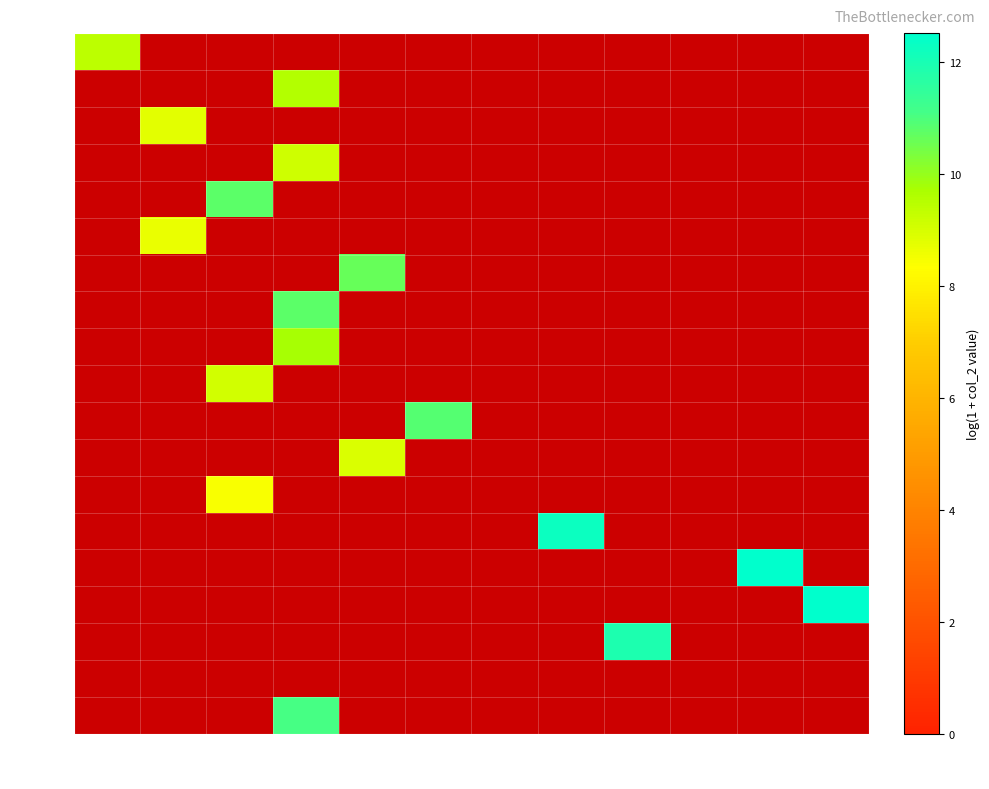

At how many categories does at least one series exceed 11?

5